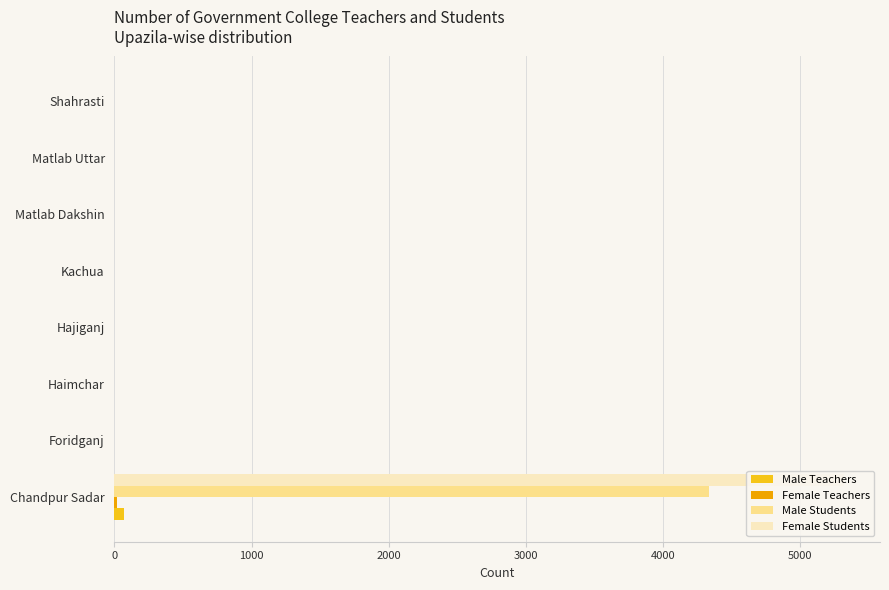

What is the sum of all Female Students values?

5317